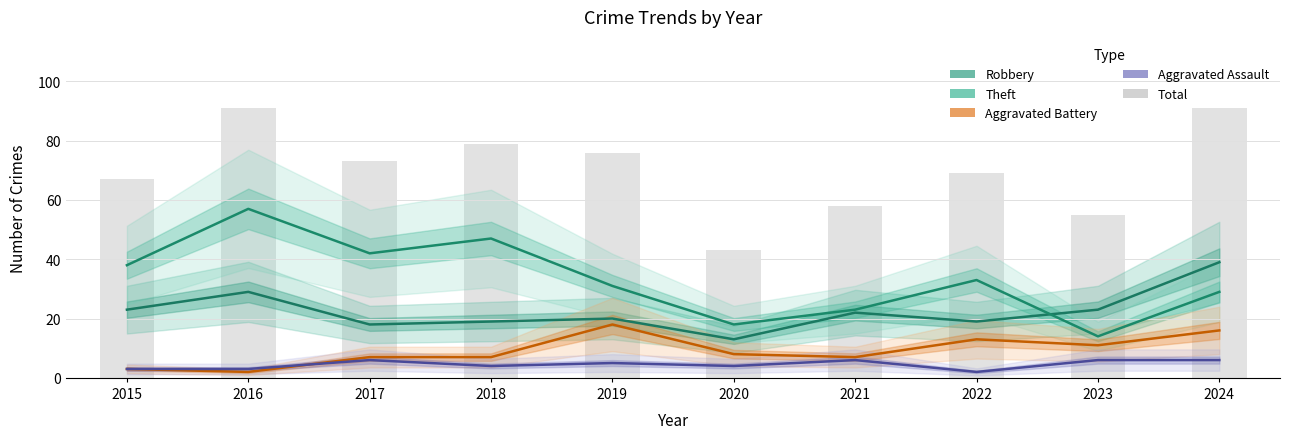

At which label is Total closest to 67?

2015